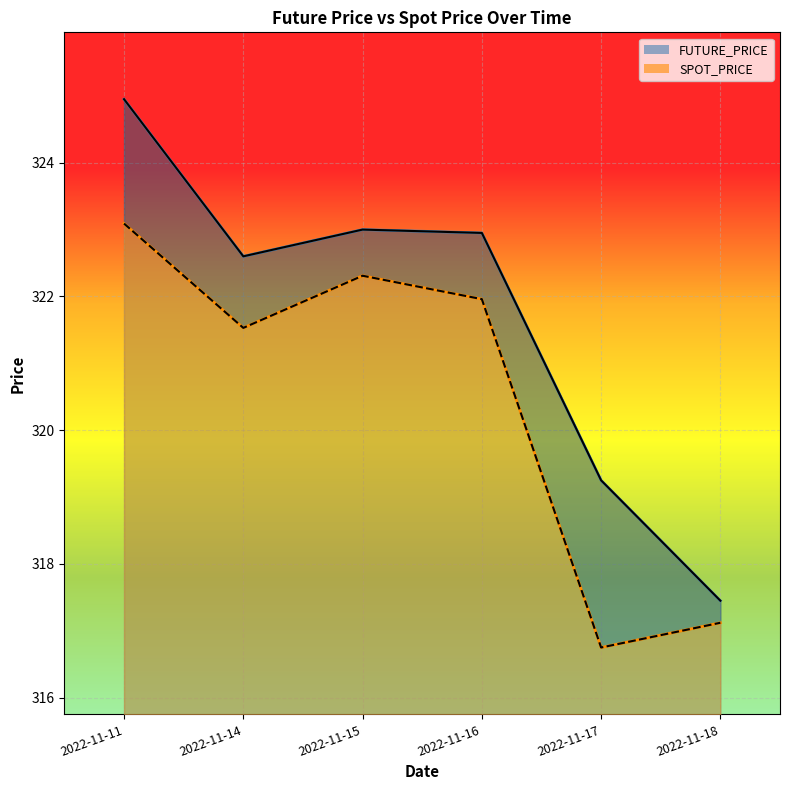

True or false: FUTURE_PRICE and SPOT_PRICE cross at least once.

False